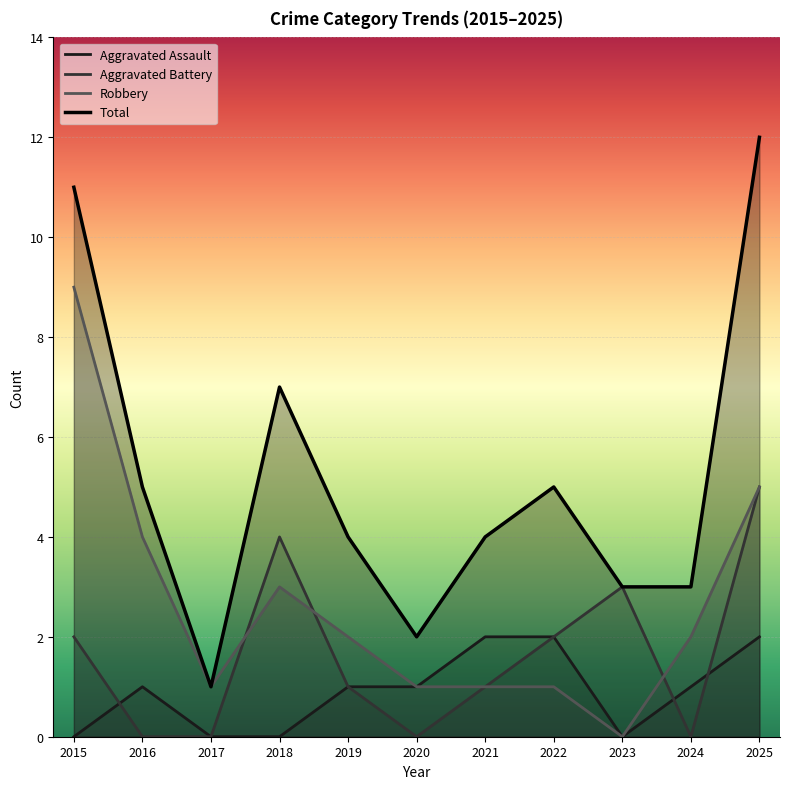

What is the difference between the highest and lowest values at 2022?

4